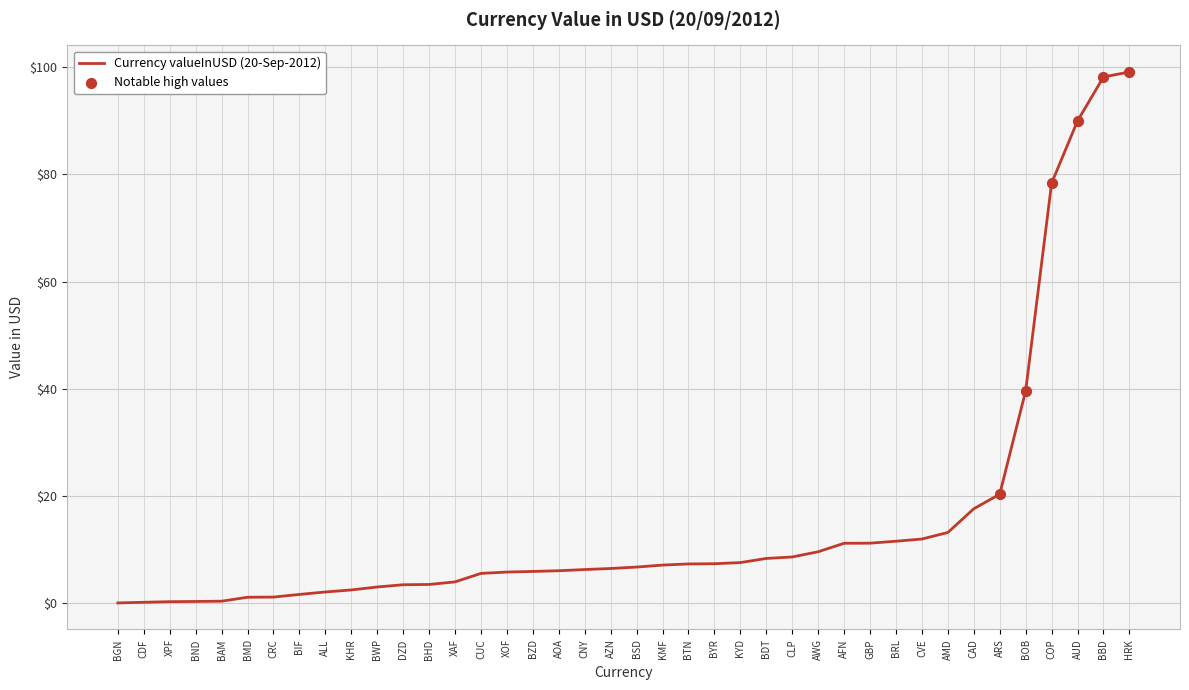

Which has a higher value, BGN or BHD?

BHD